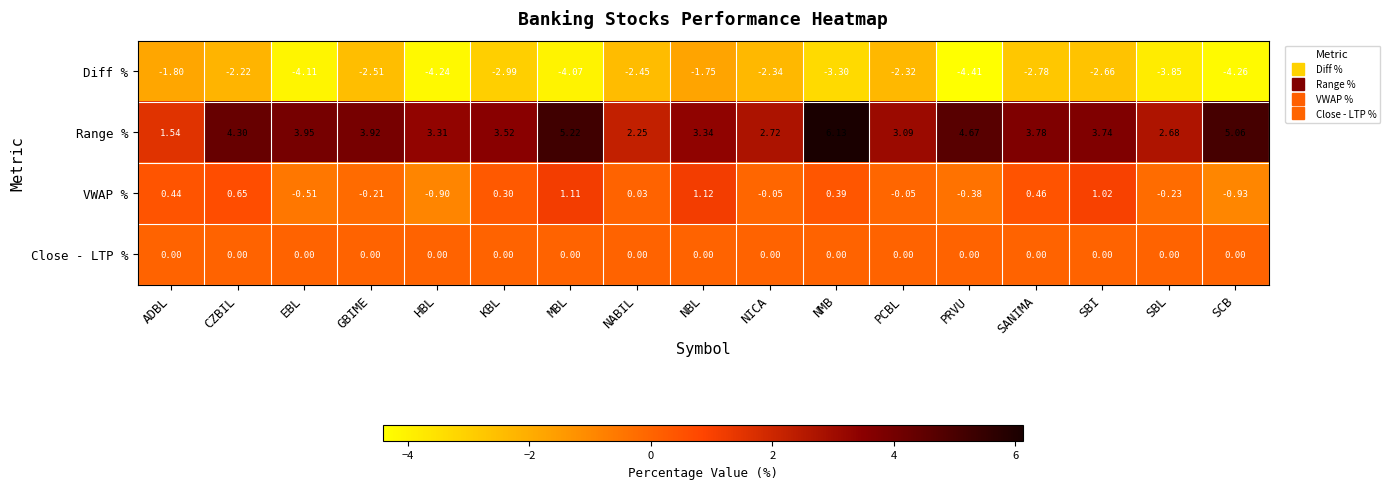

Which category has the lowest value across all series?

PRVU